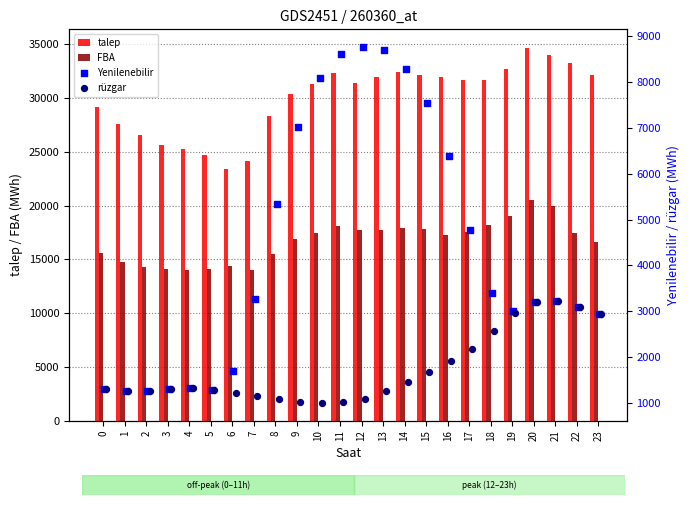

What are all the series names shown in the legend?

talep, FBA, Yenilenebilir, rüzgar